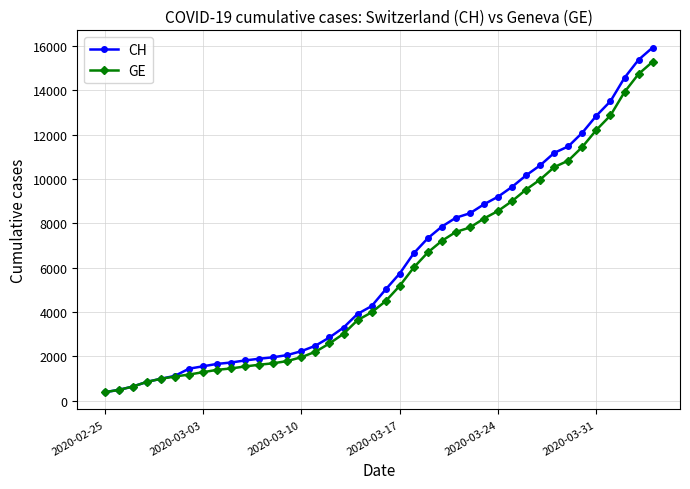

What is the minimum value for CH?

375